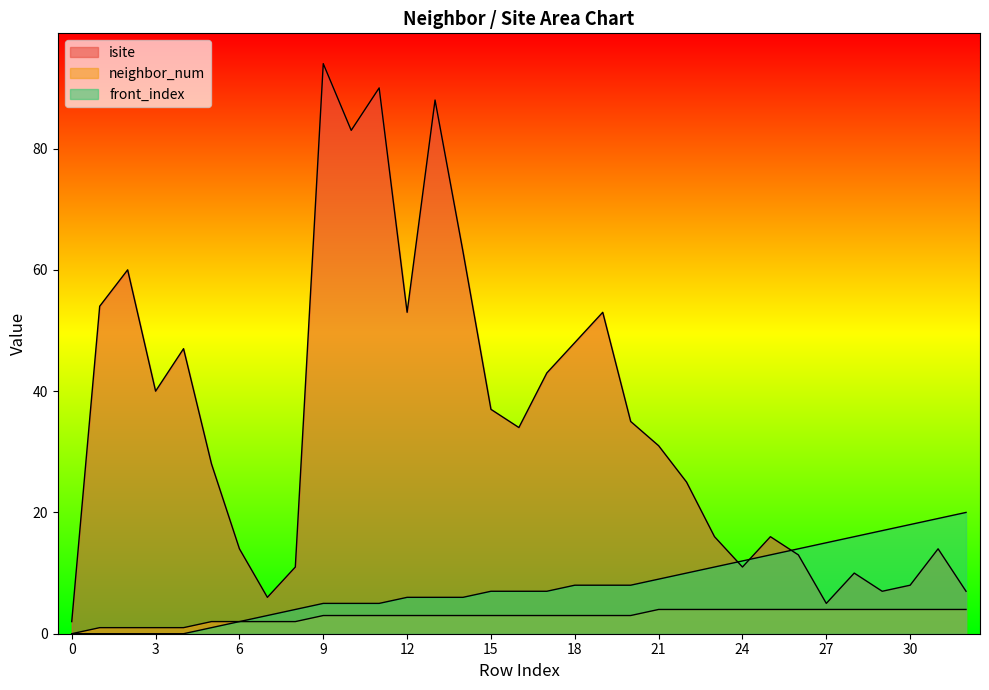

What is the difference between the front_index values at 17 and 11?

2